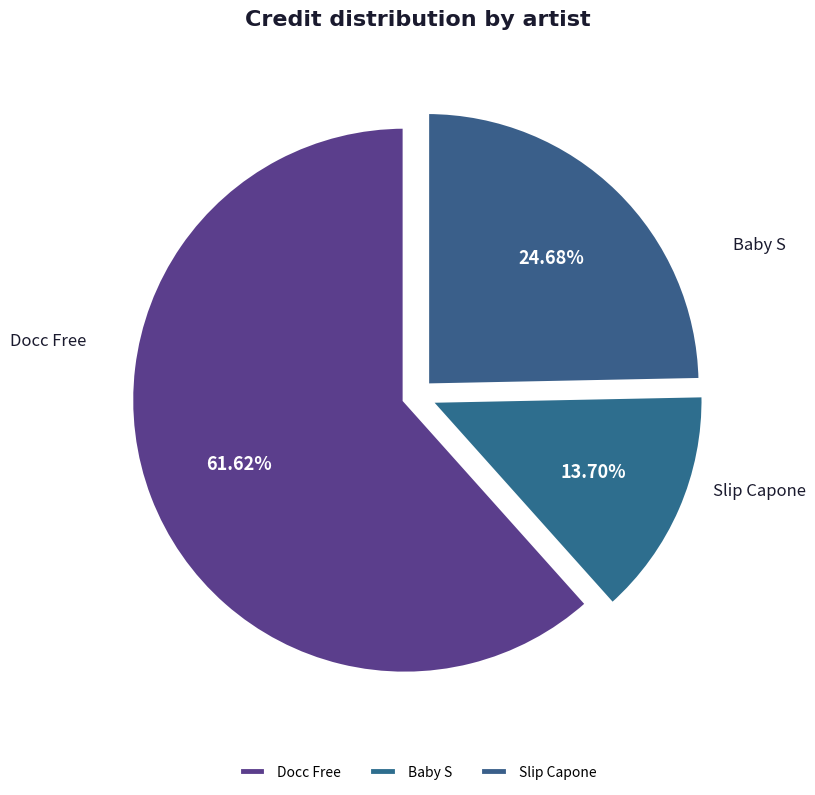

To the nearest percent, what portion does Baby S represent?

14%